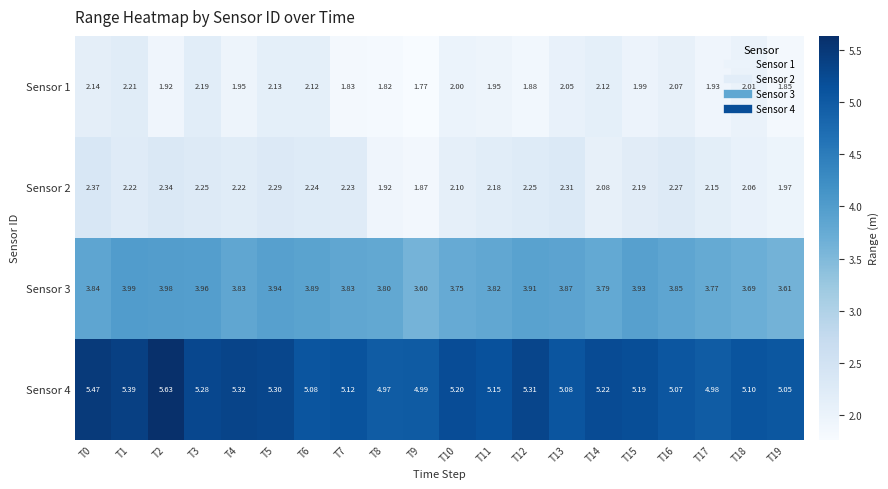

At which category is the sum across all series the highest?

T2